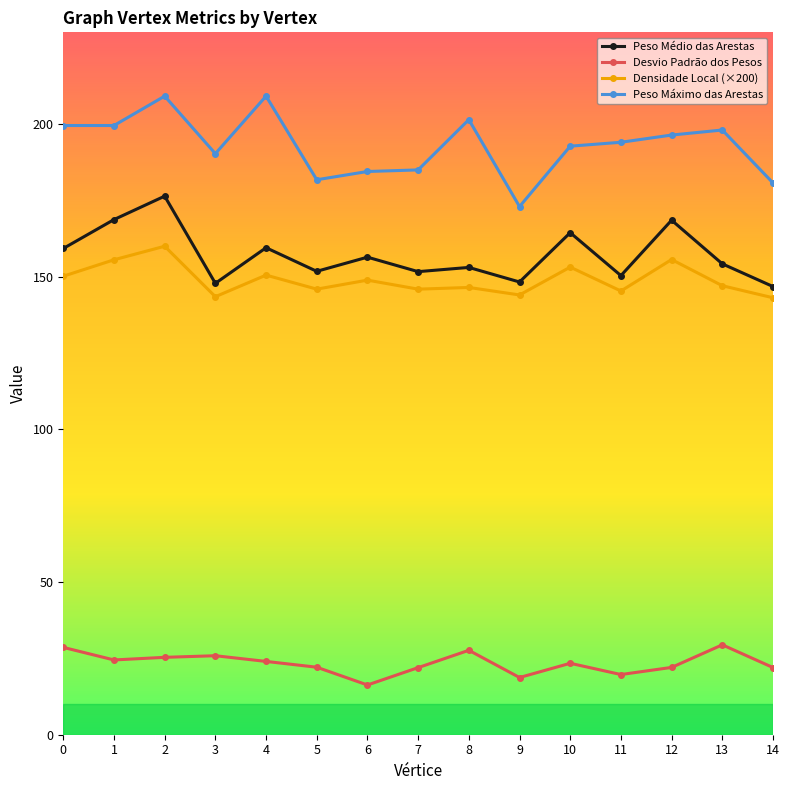

How many data points in Peso Médio das Arestas are above 154?

8